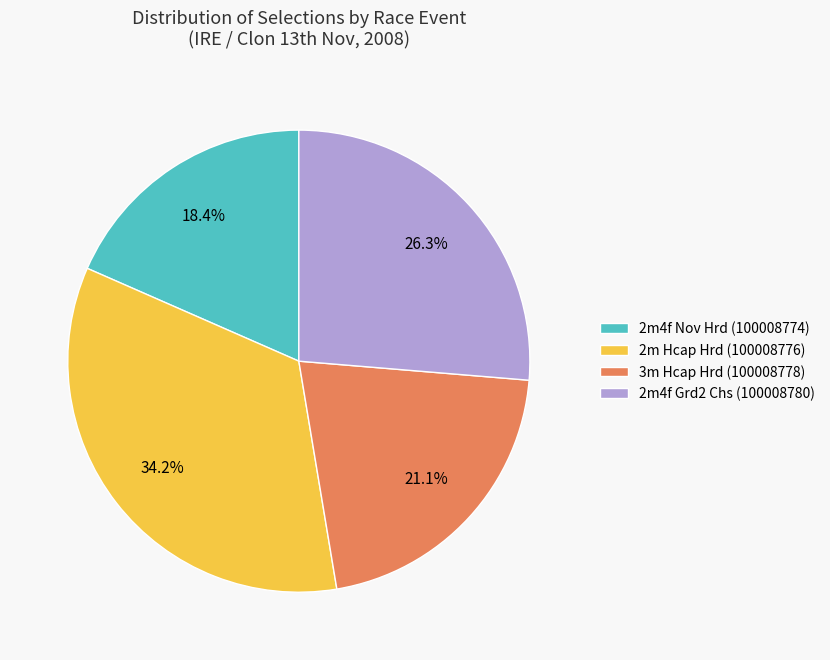

What is the total percentage of 2m4f Grd2 Chs (100008780) and 2m4f Nov Hrd (100008774)?

44.7%